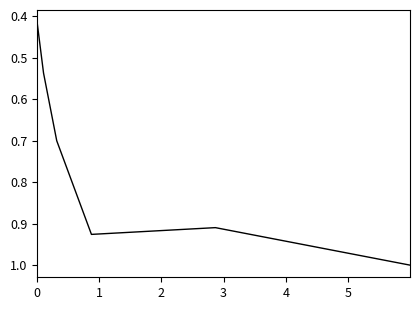

True or false: the data has more than 0 interior local peaks.

True